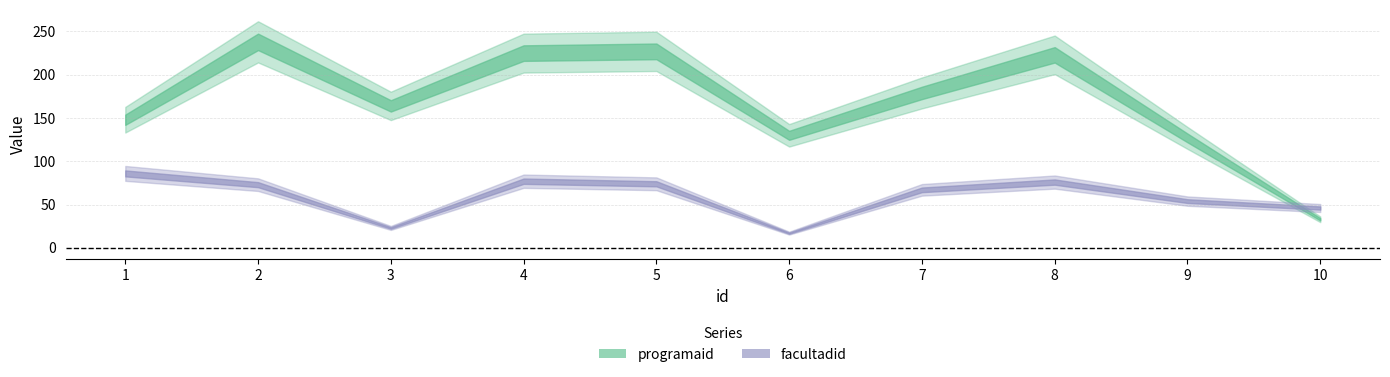

Which category has the highest value across all series?

2